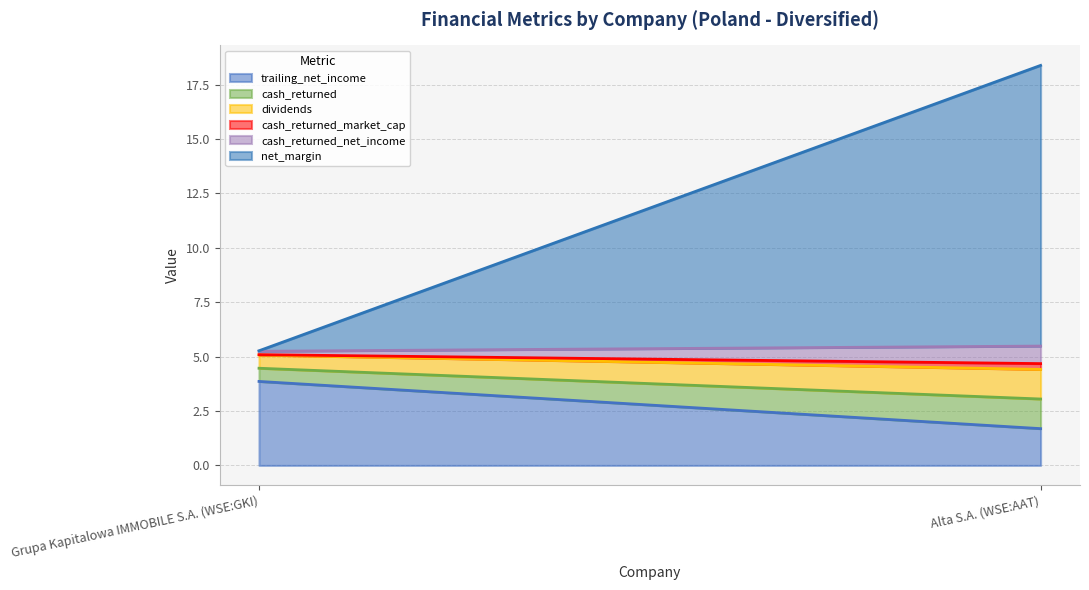

Does the chart have visible grid lines?

Yes